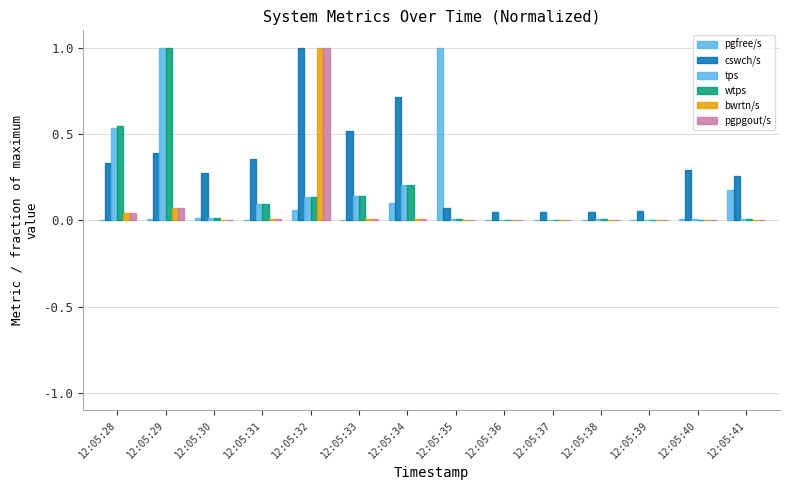

What is the total value across all series at 12:05:32?

3.3